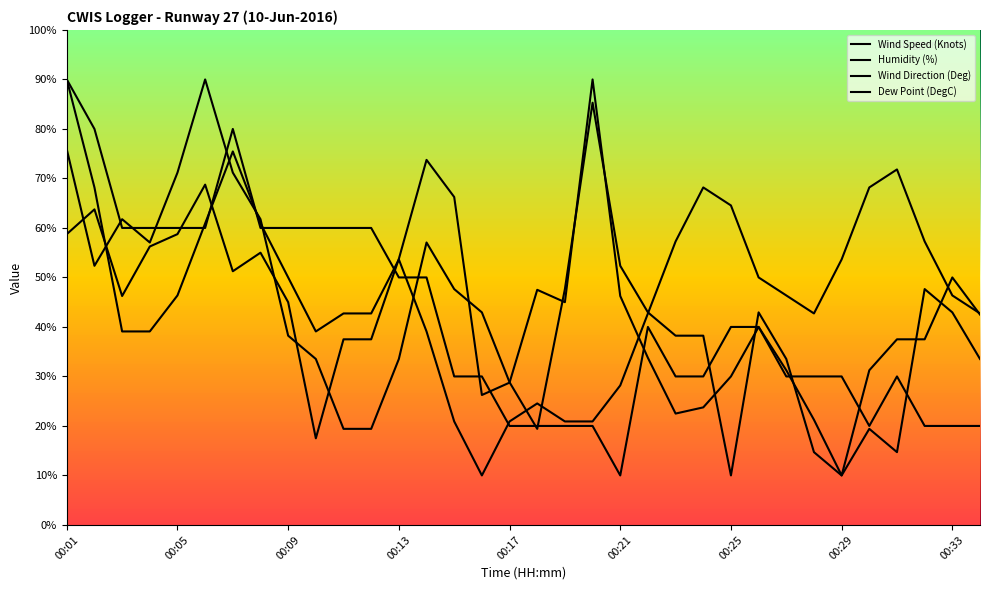

Count the number of data series in this chart.

4